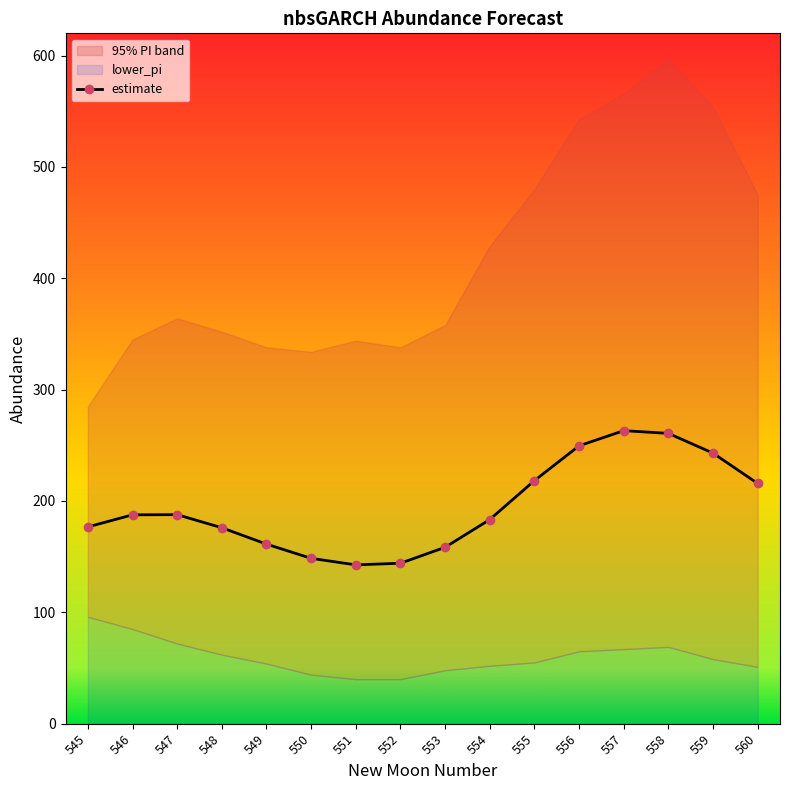

Where does the data first go above 187?

546